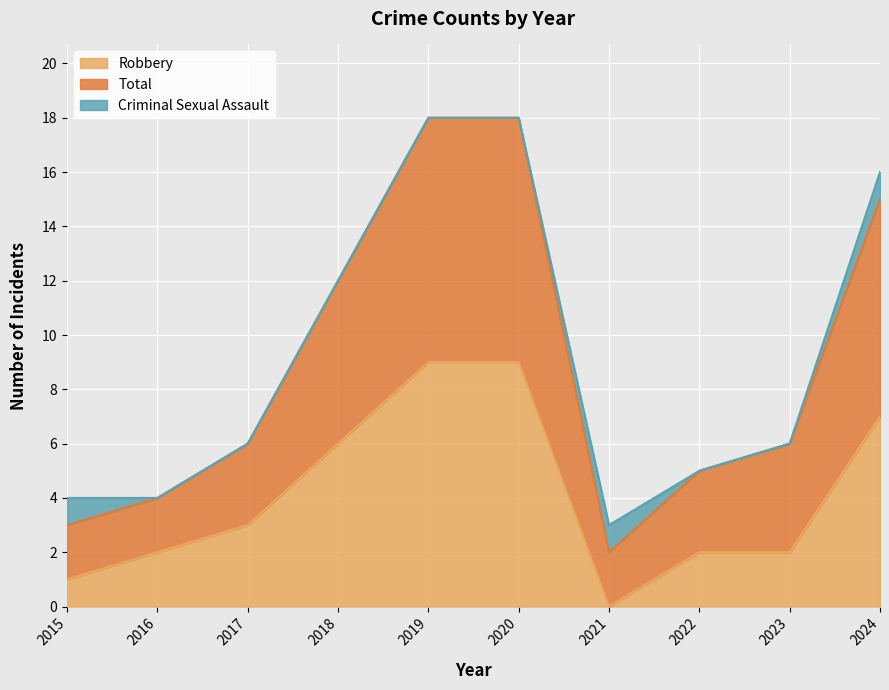

True or false: Robbery and Total cross at least once.

False